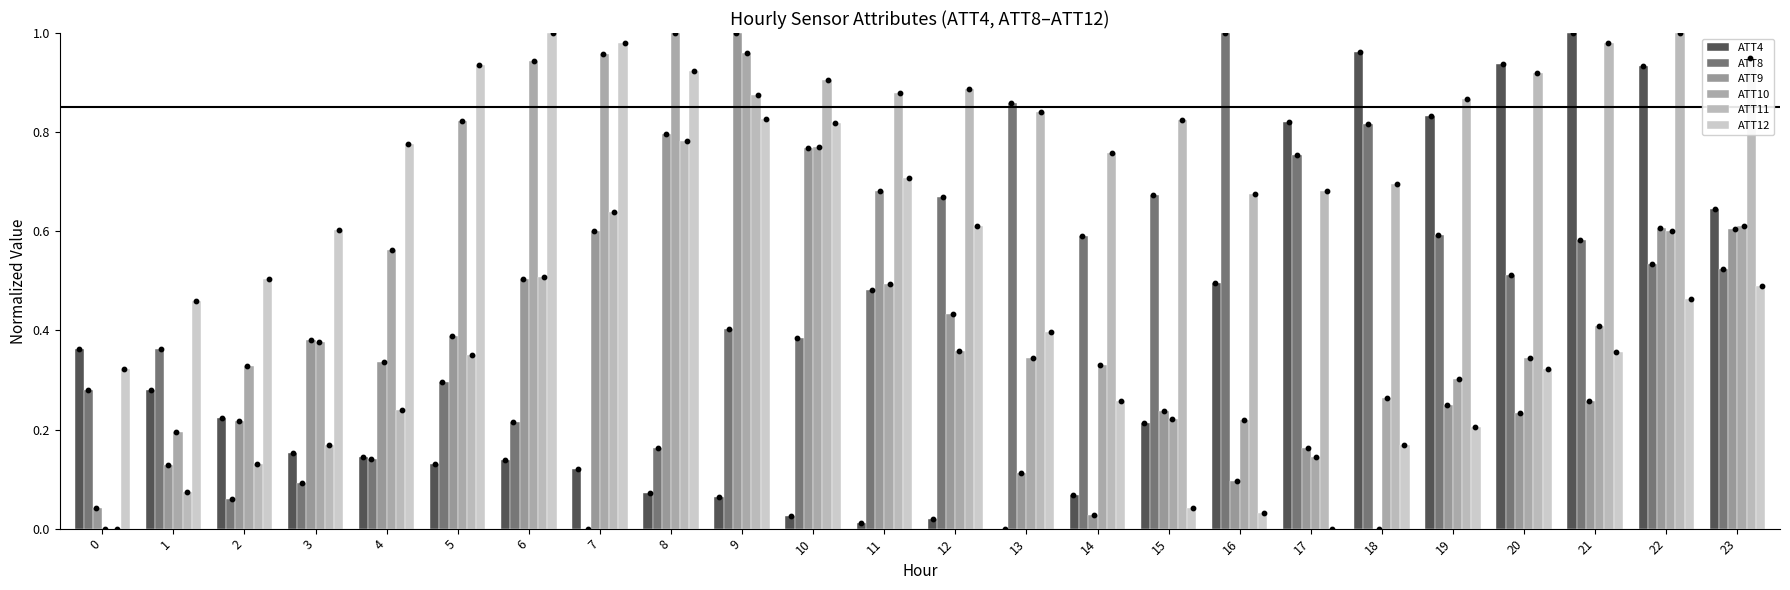

Is the value of ATT10 at 3 greater than the value of ATT4 at 14?

Yes